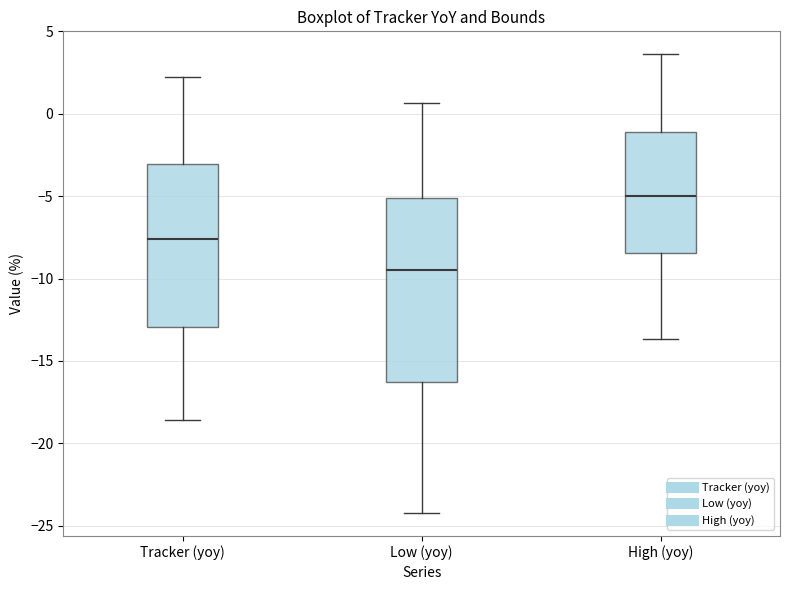

Comparing the boxes themselves (not the whiskers), which one is the tallest?

Low (yoy)